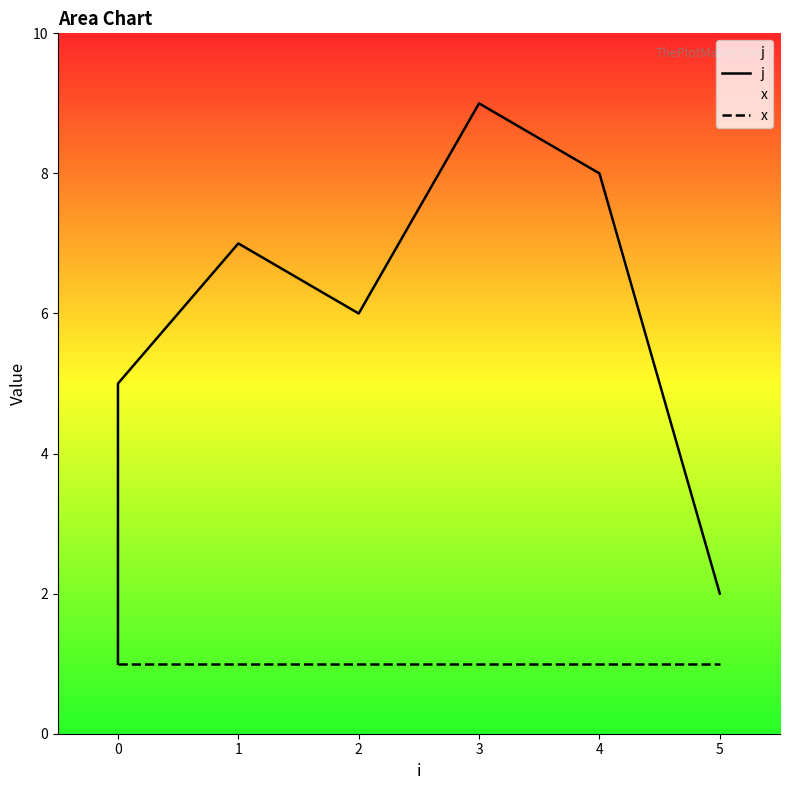

True or false: x has a value of 0 at 0.

False